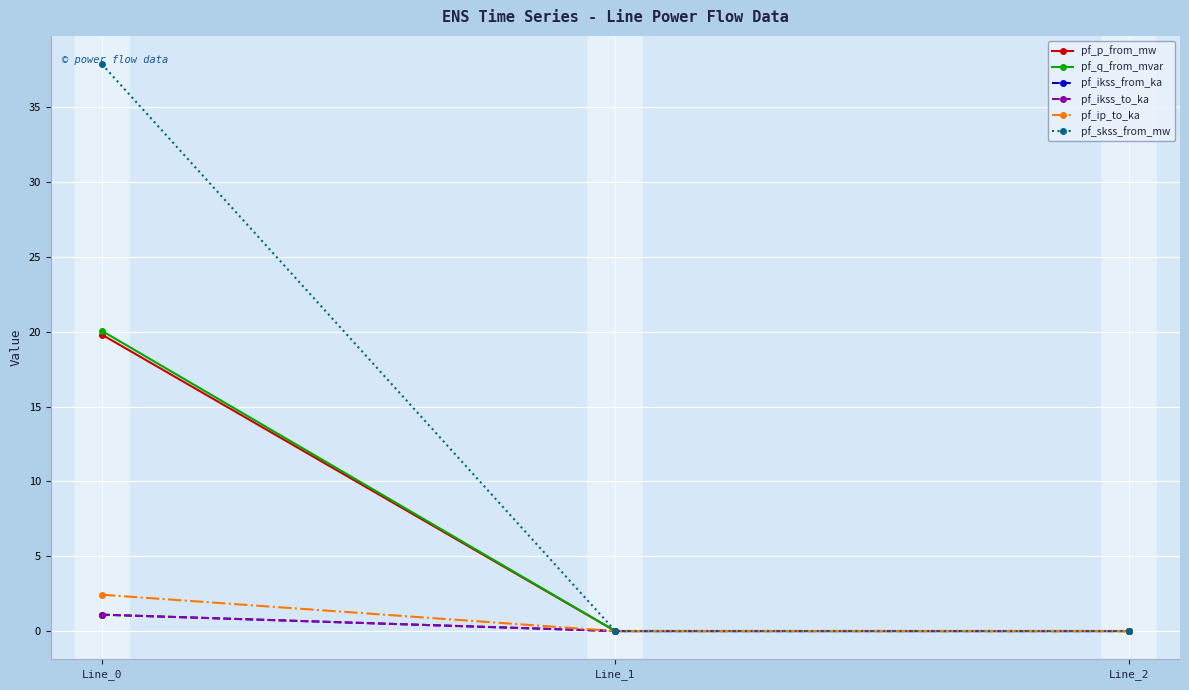

Is the value of pf_p_from_mw at Line_1 greater than the value of pf_q_from_mvar at Line_2?

No